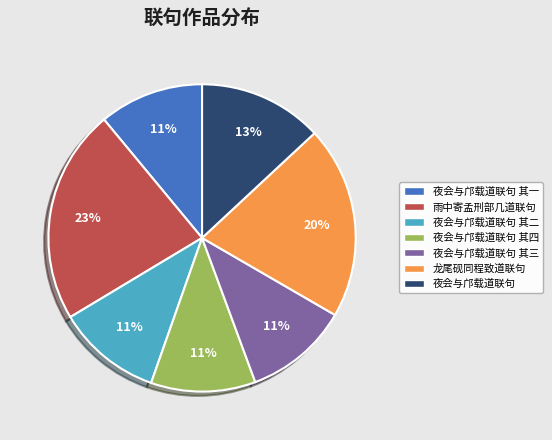

Combined, do 夜会与邝载道联句 其四 and 夜会与邝载道联句 account for over 50%?

No